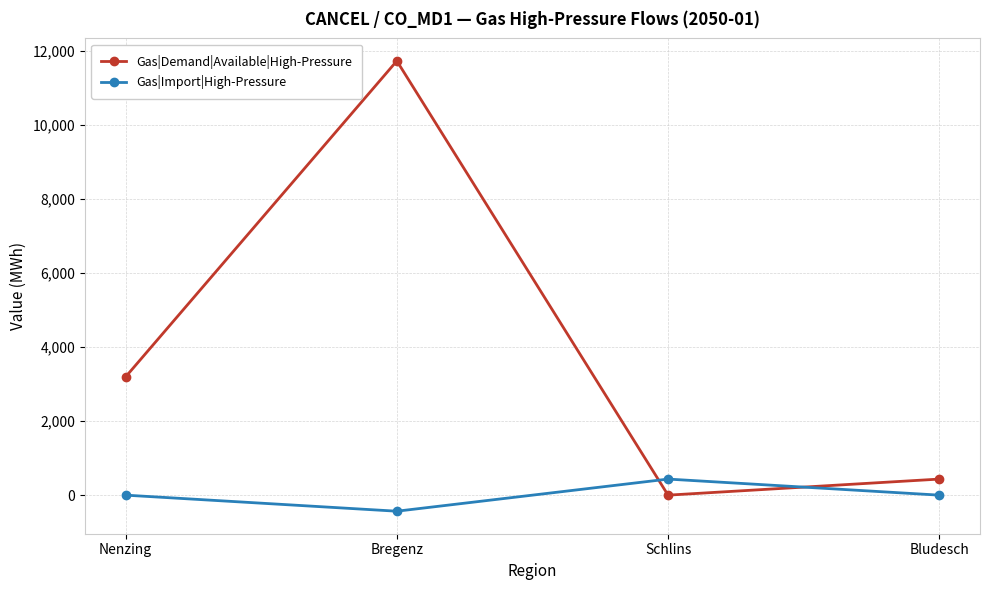

Reading left to right, extract all data points from this chart.

Gas|Demand|Available|High-Pressure: 3195.0	11734.1	0.0	434.1
Gas|Import|High-Pressure: 0.0	-434.1	434.1	0.0